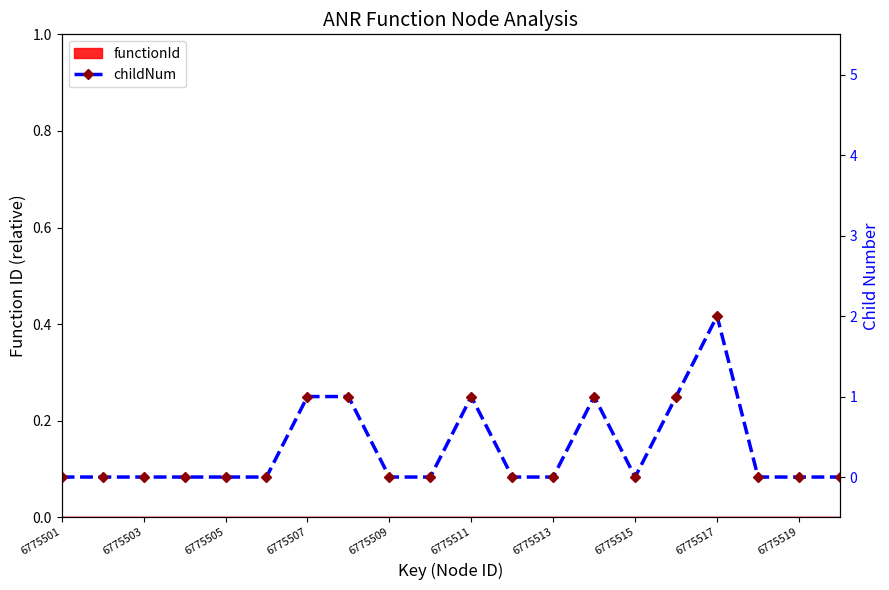

What is the sum of all values?

7